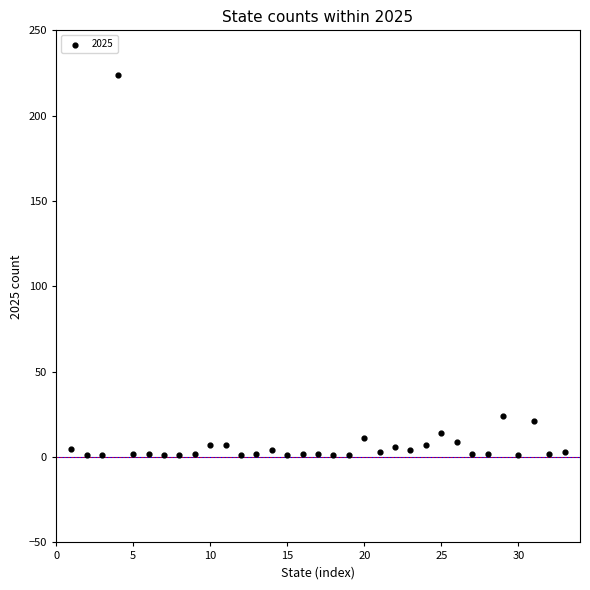

What Y value in the scatter plot is closest to 112?

24